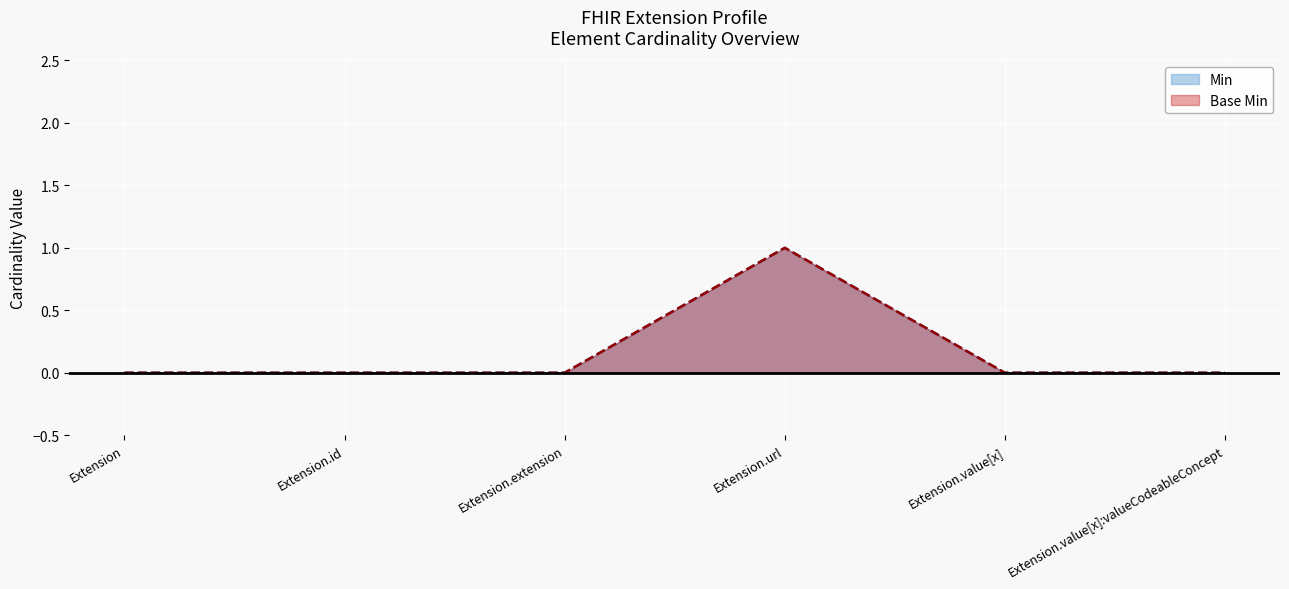

Reading right to left, transcribe all the data shown in this chart.

Min: Extension.value[x]:valueCodeableConcept=0	Extension.value[x]=0	Extension.url=1	Extension.extension=0	Extension.id=0	Extension=0
Base Min: Extension.value[x]:valueCodeableConcept=0	Extension.value[x]=0	Extension.url=1	Extension.extension=0	Extension.id=0	Extension=0